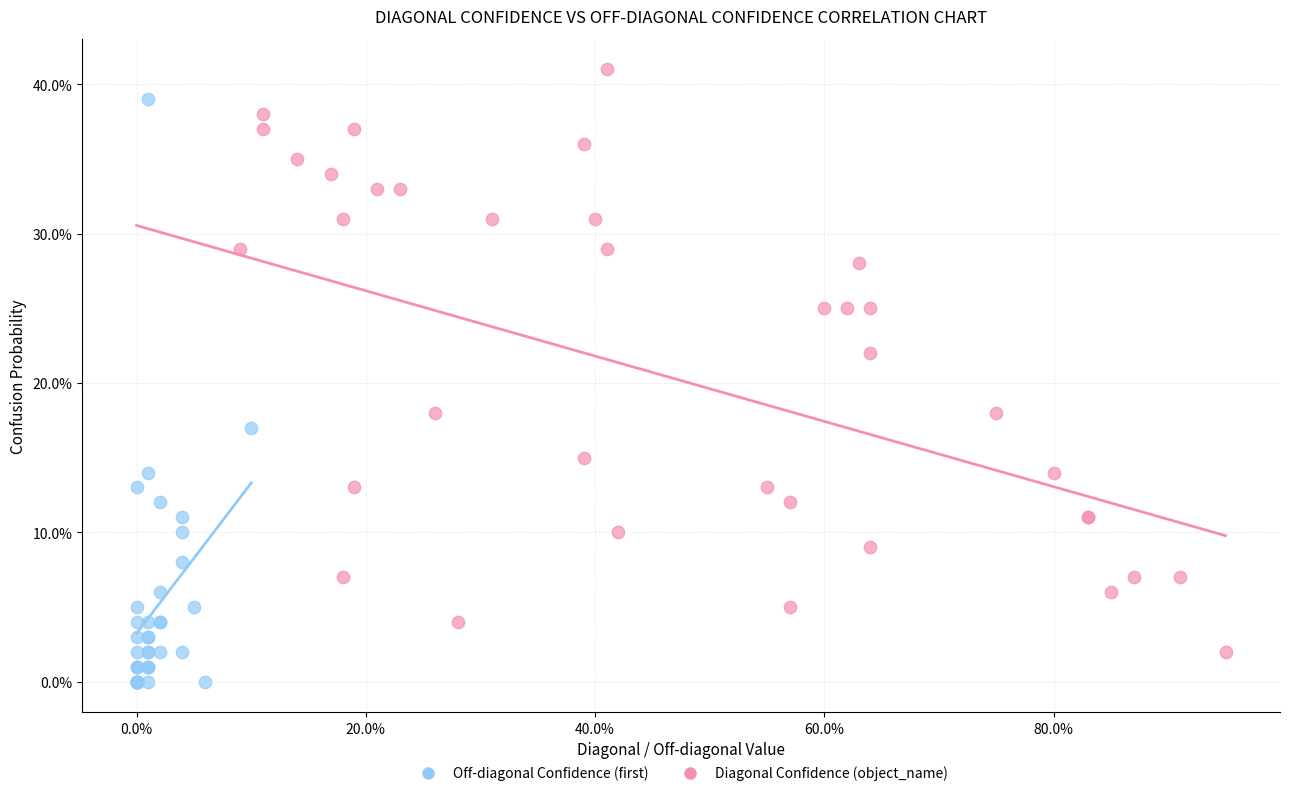

What are all the series names shown in the legend?

Off-diagonal Confidence (first), Diagonal Confidence (object_name)